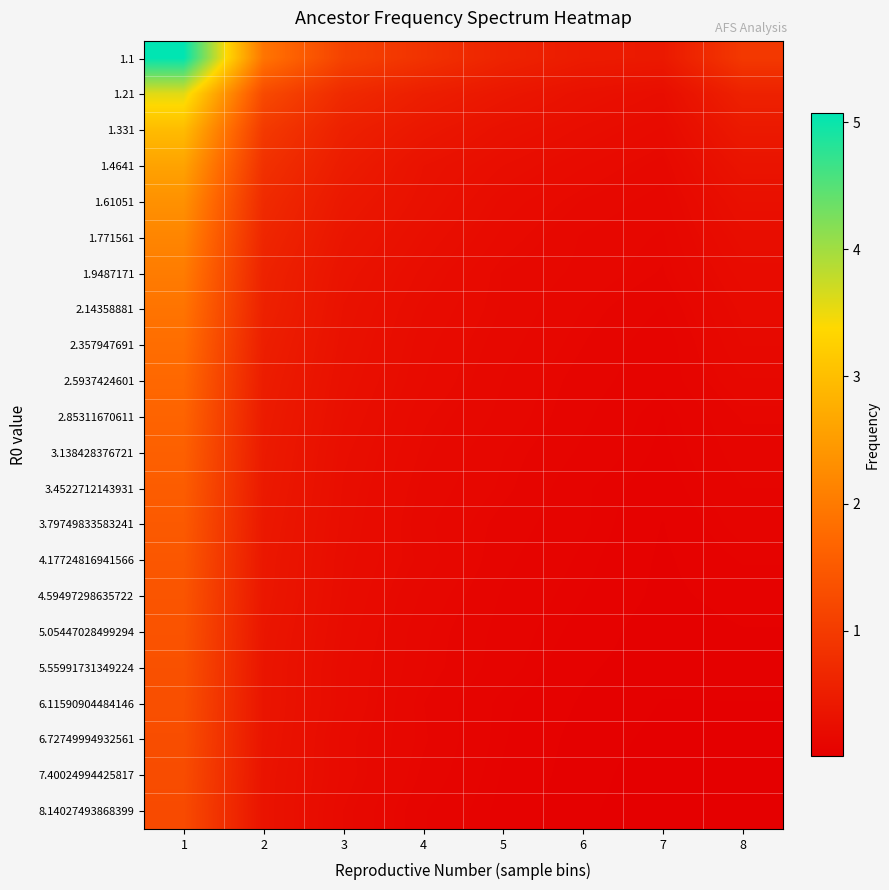

At how many categories does at least one series exceed 2?

1